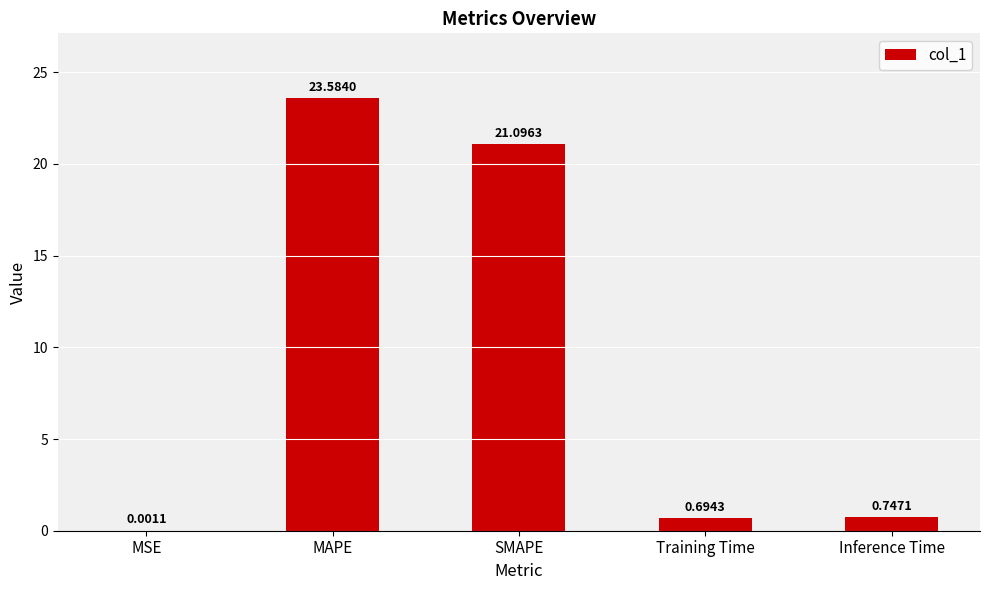

Between SMAPE and MAPE, which is larger?

MAPE